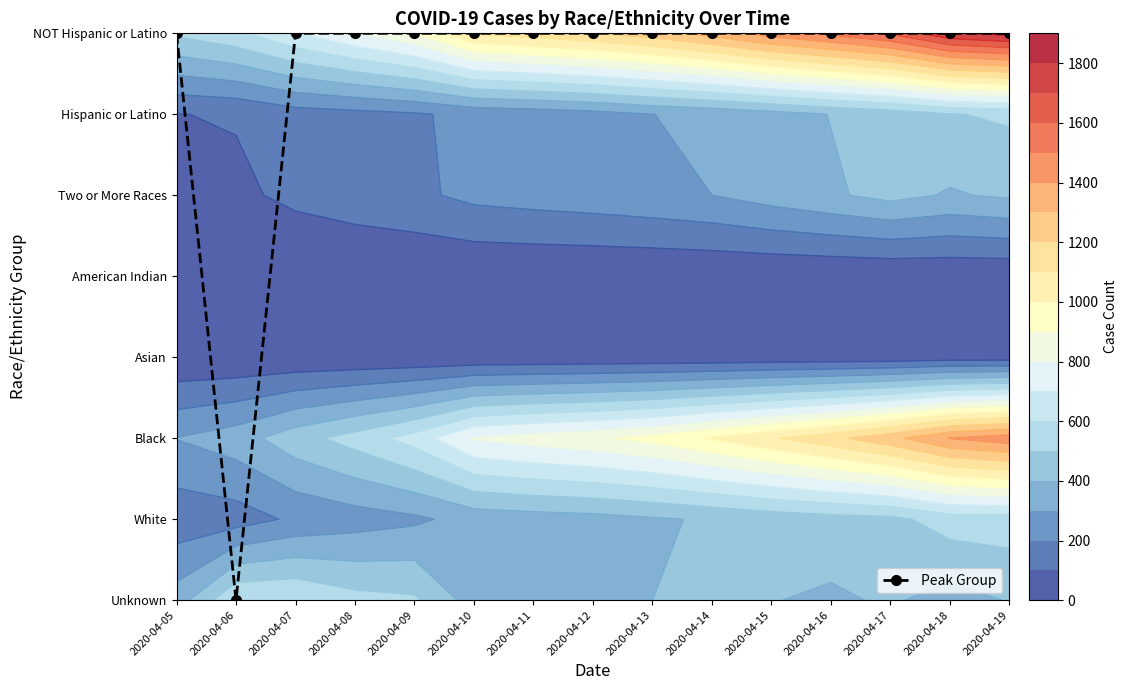

Count the number of categories in the chart.

15